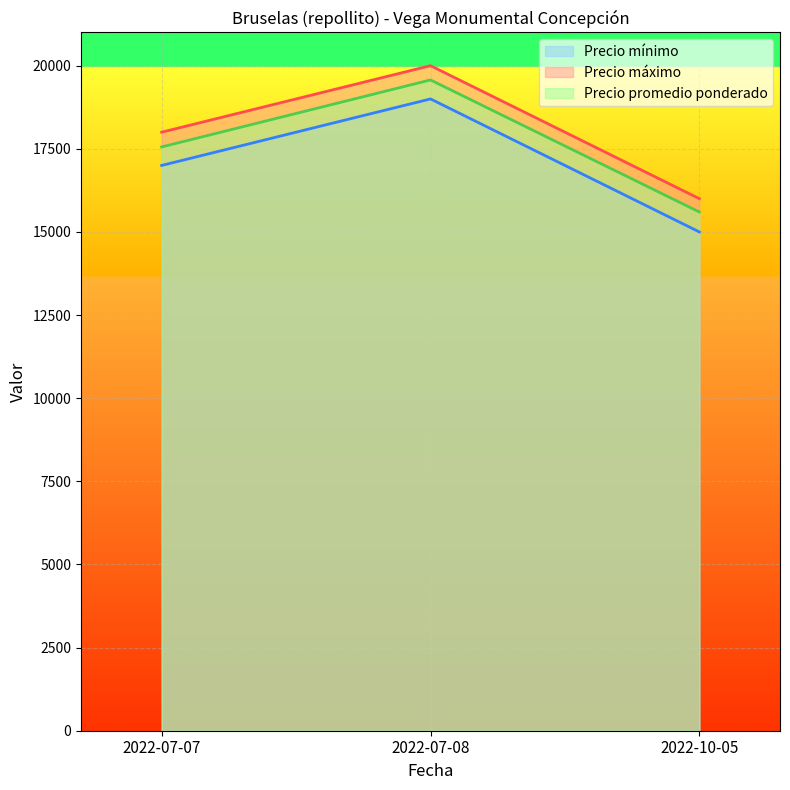

List the series in order of their peak value, lowest first.

Precio mínimo, Volumen, Precio máximo